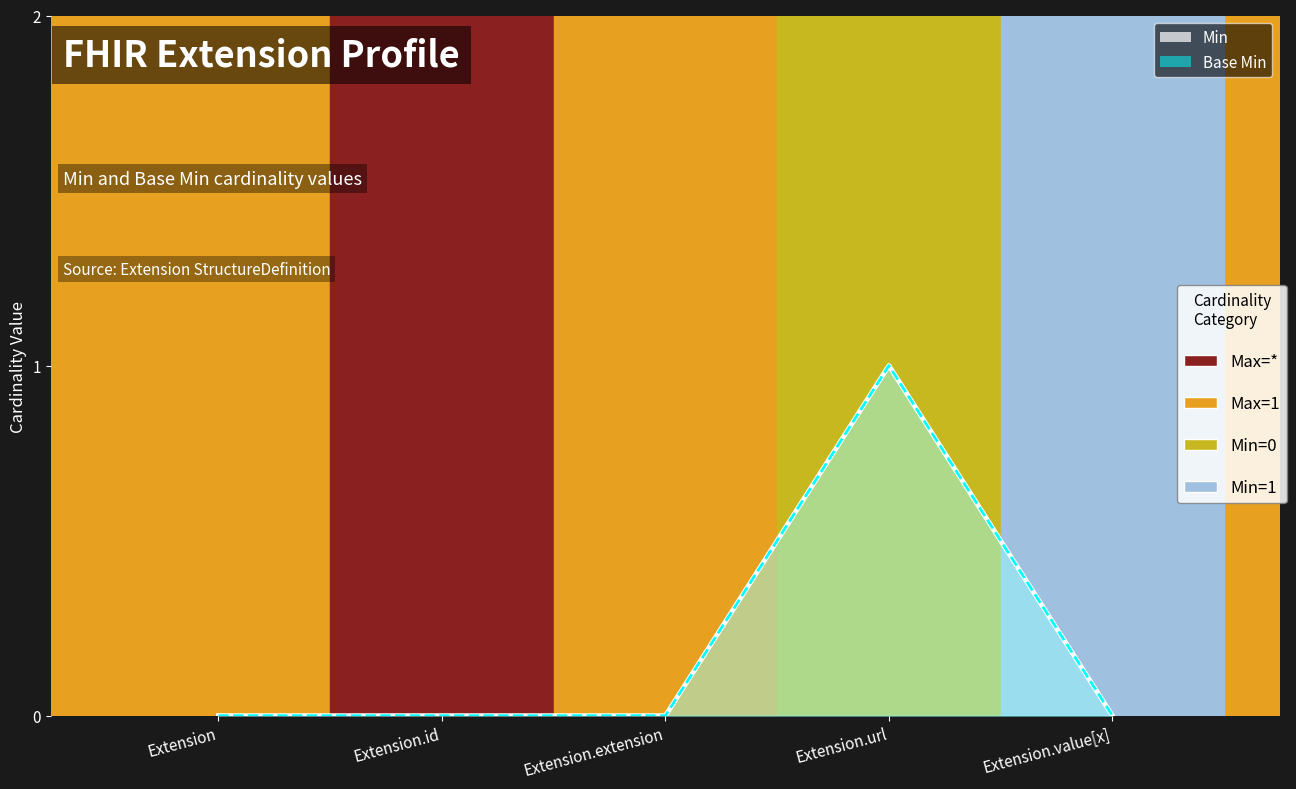

How many series are shown in this chart?

2